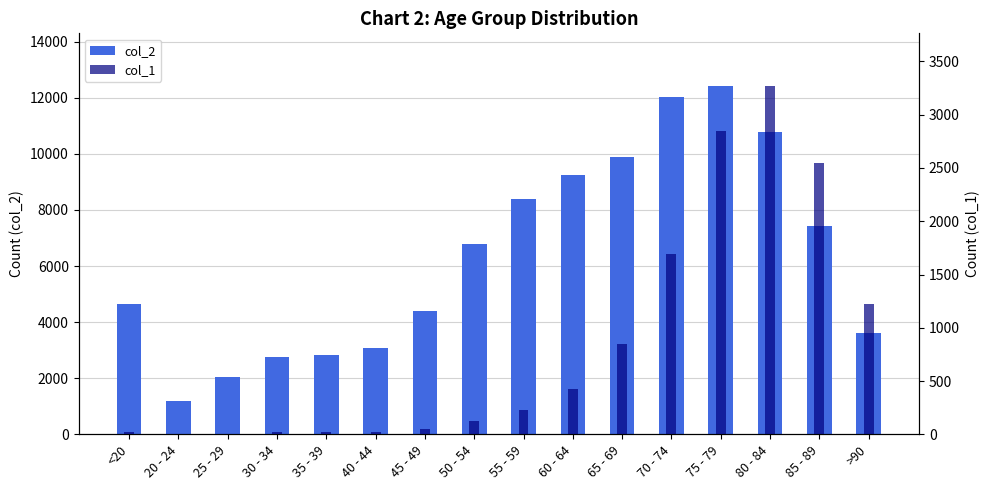

Read the col_1 value at 45 - 49.

47